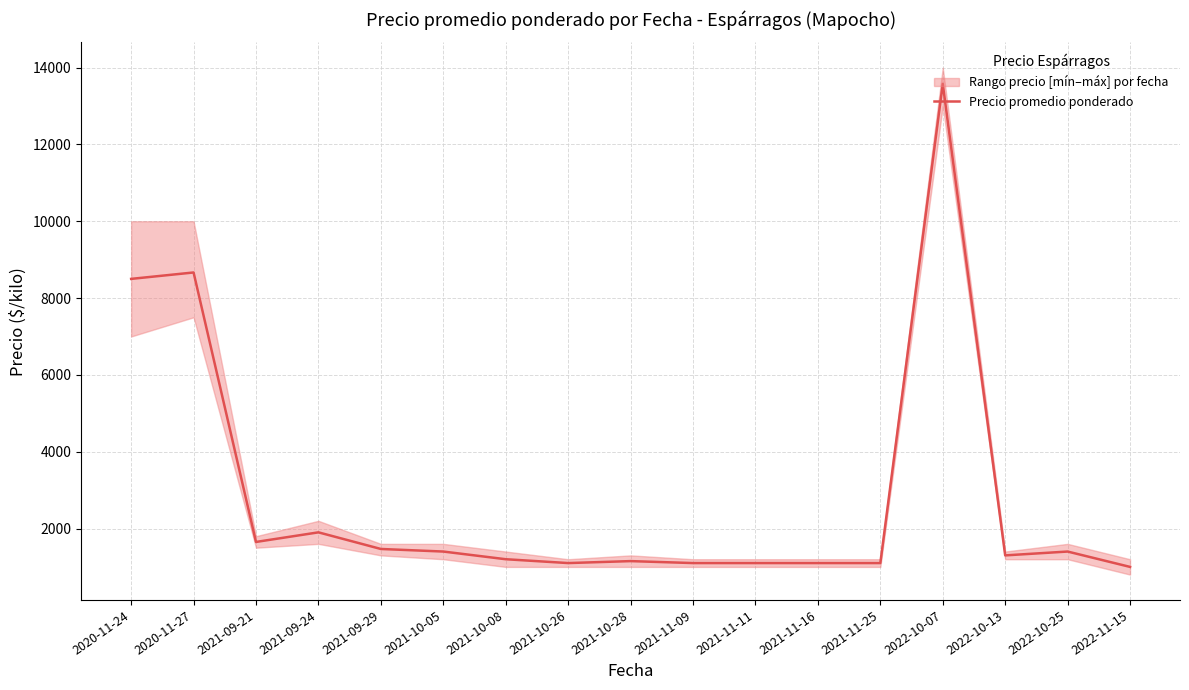

What is the minimum value shown in the chart?

1000